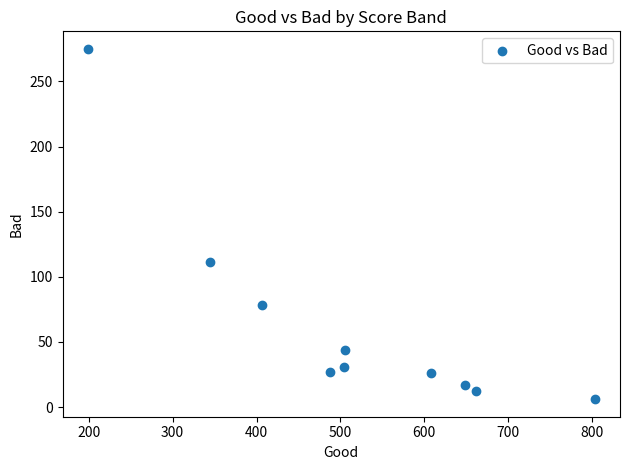

What Y value in the scatter plot is closest to 140?

111